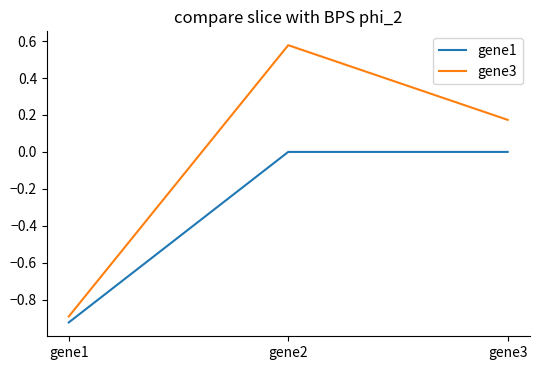

At gene3, list the series in order from largest to smallest.

gene3, gene1